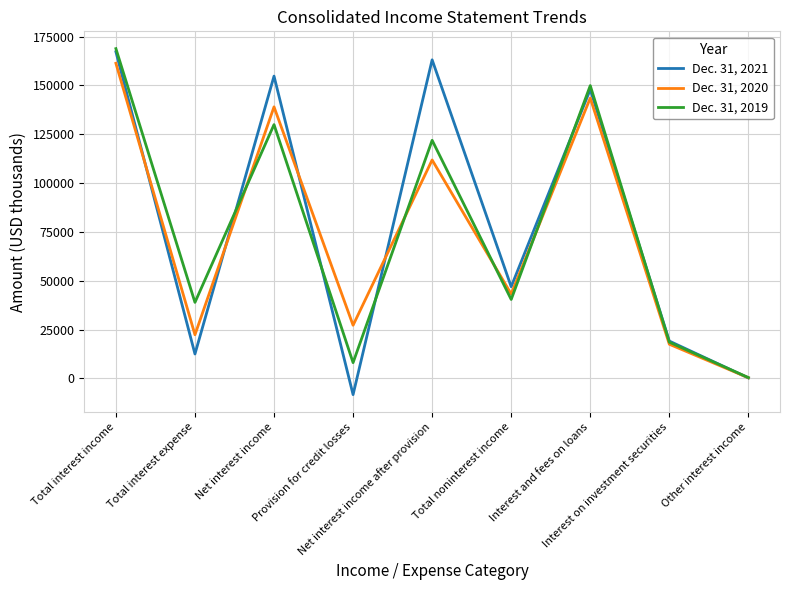

At which category is the sum across all series the highest?

Total interest income